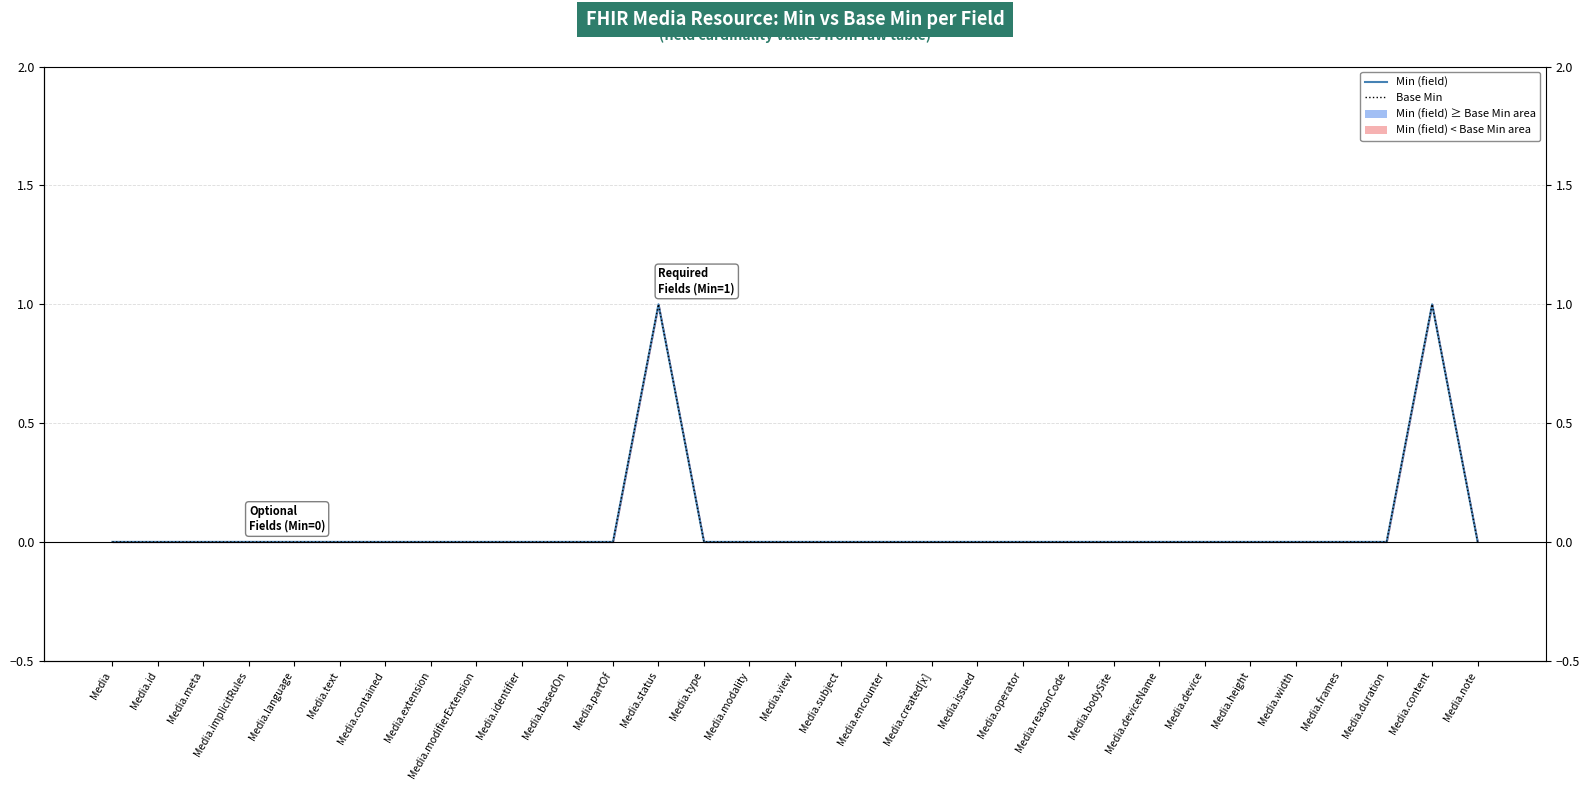

Which series has the largest total across all categories?

Min (field) line